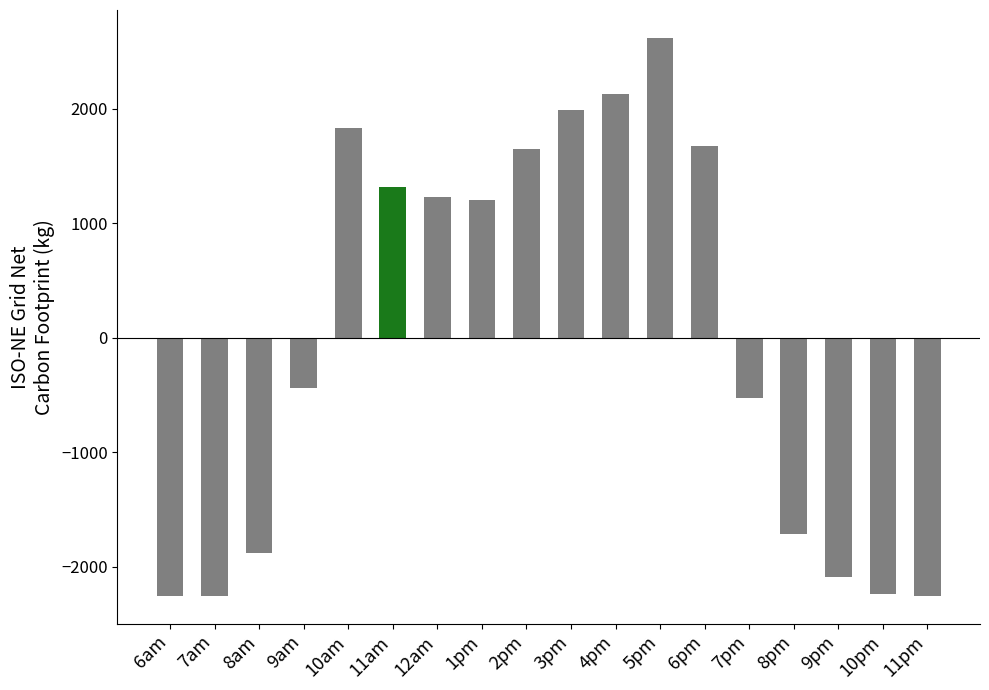

How many bars are there in total?

18